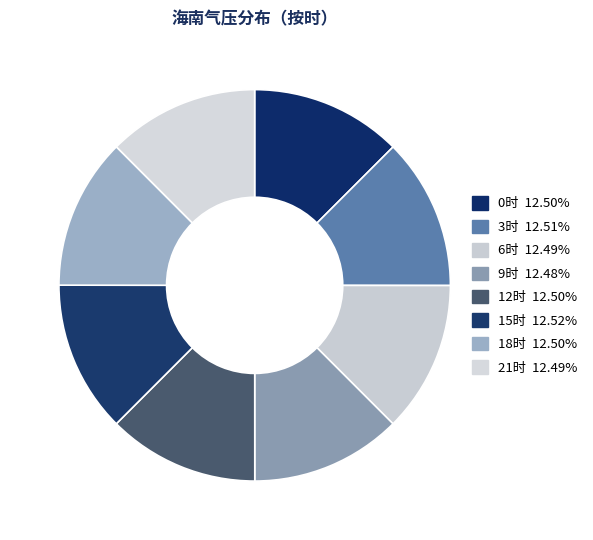

How many slices are in this pie chart?

8